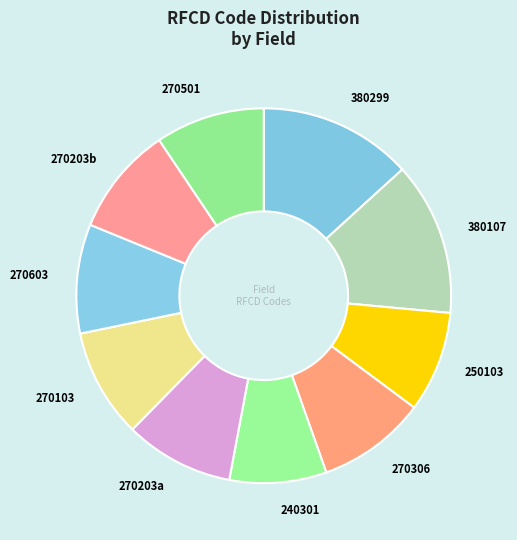

Is there a majority slice in this chart?

No